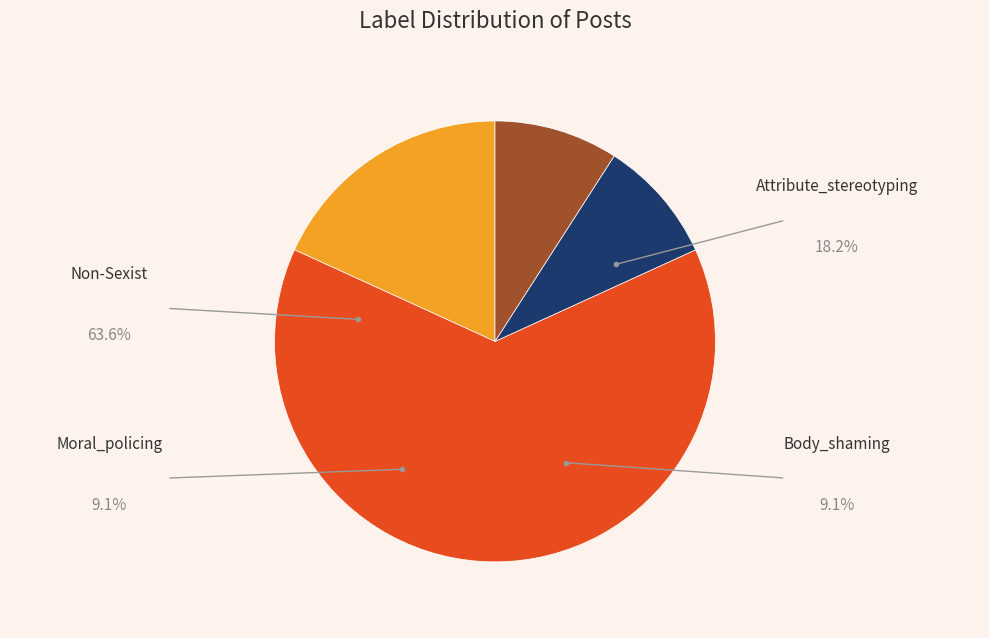

How much of the chart is everything except Body_shaming?

90.9%